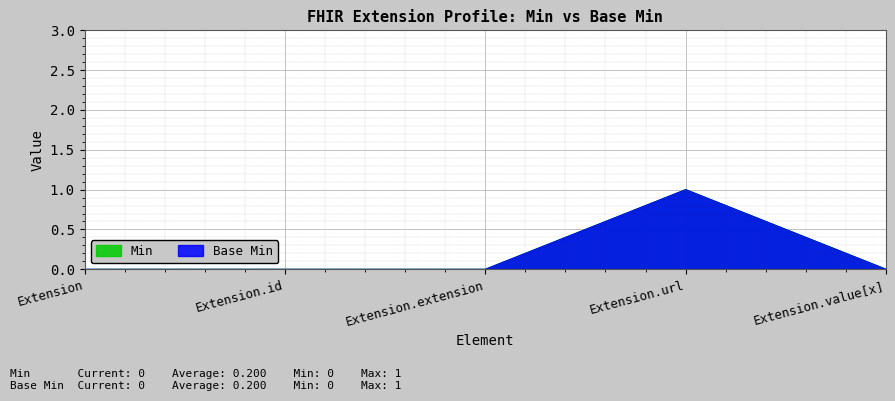

True or false: Min has more than 2 interior local peaks.

False